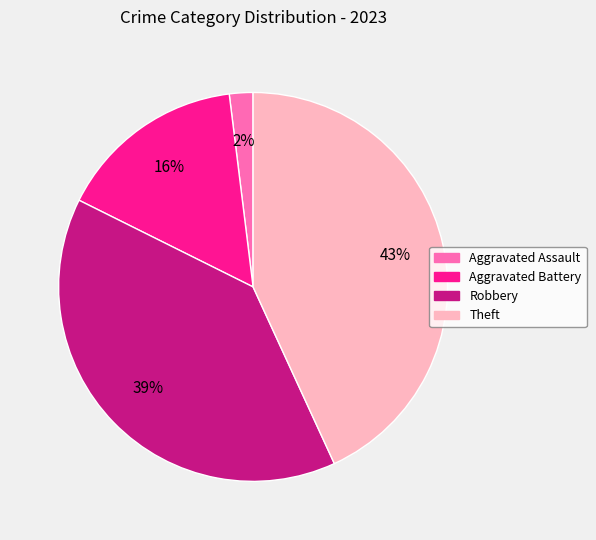

Is there any slice that represents more than half of the pie?

No